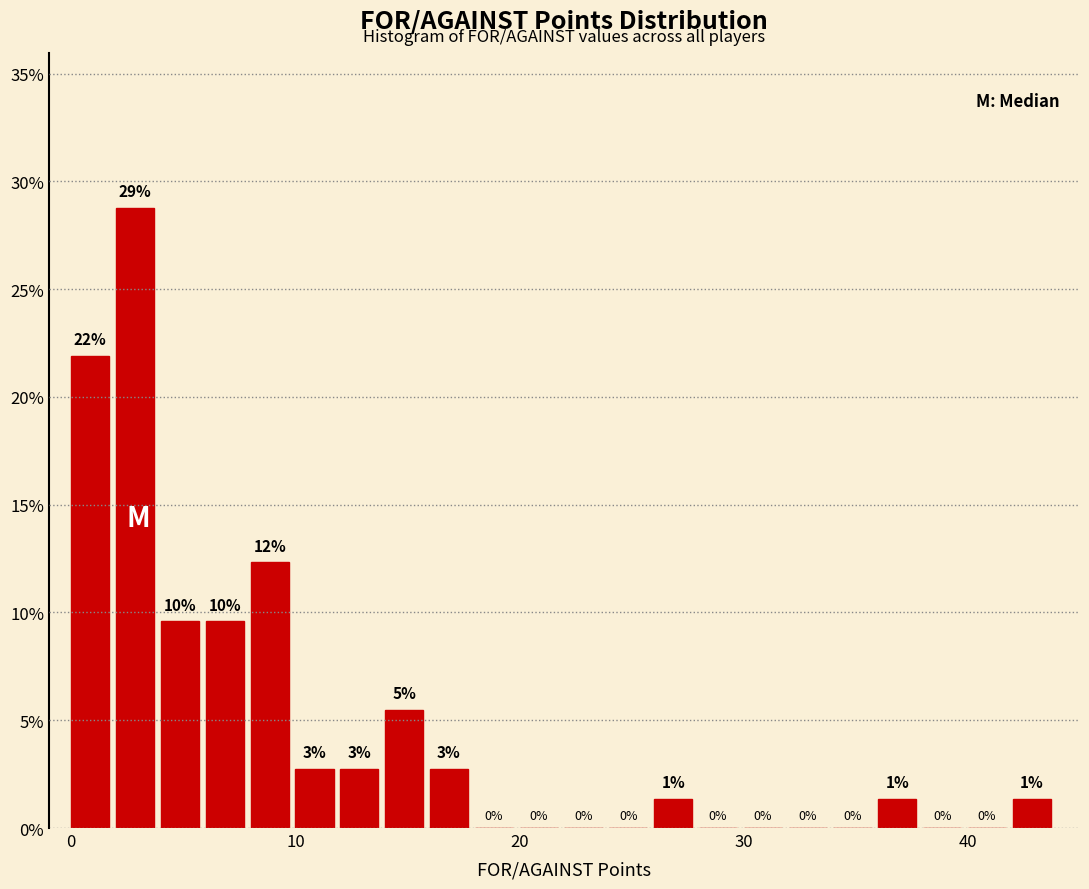

Read against the x-axis, roughly where is the centre of the tallest bar?

3